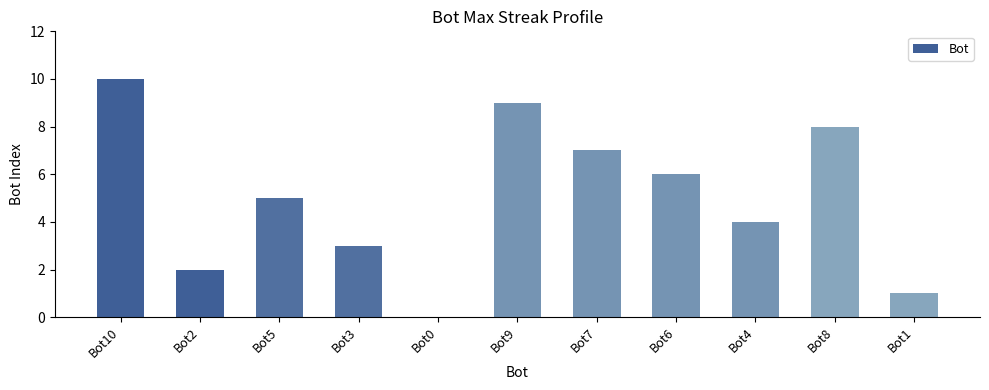

Reading left to right, list all the values displayed in this chart.

Bot10=10	Bot2=2	Bot5=5	Bot3=3	Bot0=0	Bot9=9	Bot7=7	Bot6=6	Bot4=4	Bot8=8	Bot1=1